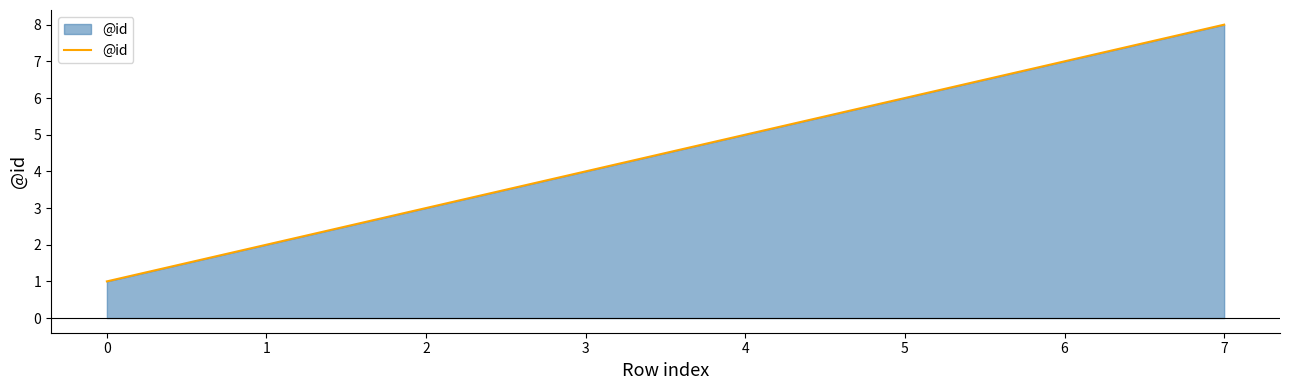

How many categories are shown in the chart?

8